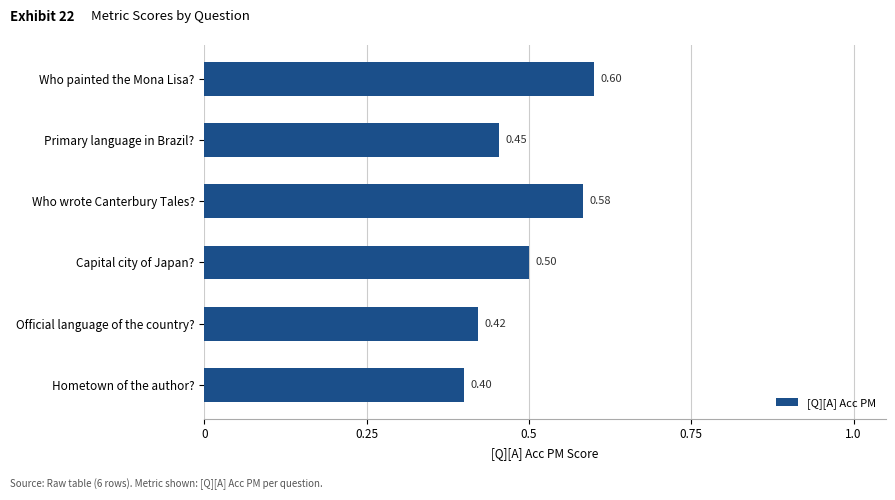

Count the values in the range 0 to 1.

6